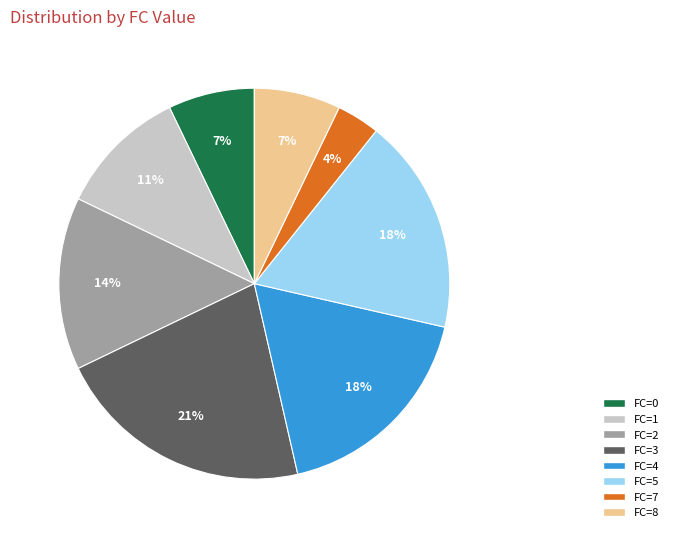

Is it true that FC=7 is 4% of the pie?

True